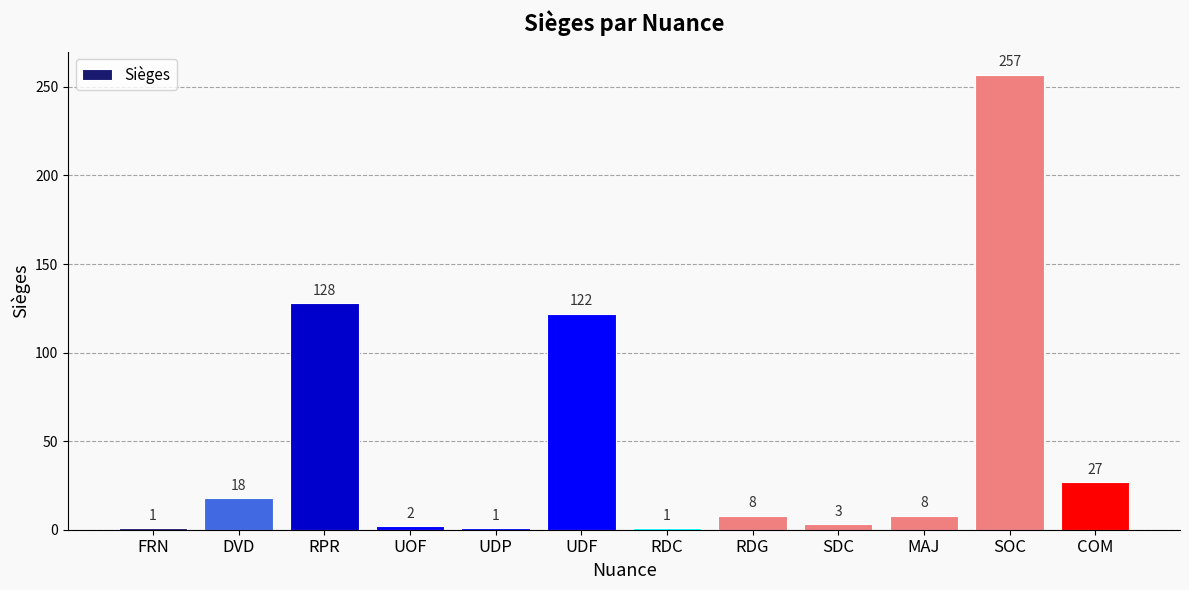

What is the label of the 8th bar from the right?

UDP